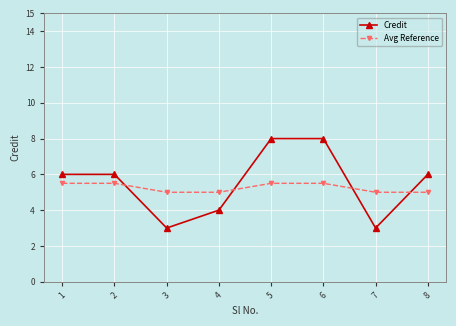

What are all the series names shown in the legend?

Credit, Avg Reference